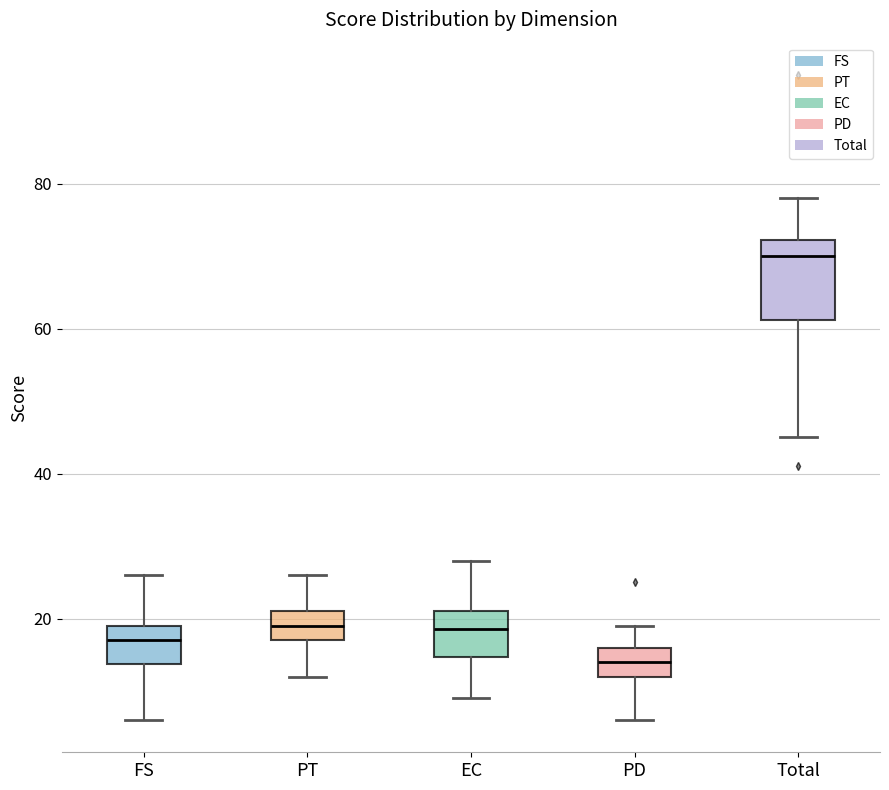

Reading left to right, read every box against the y-axis: the position of its median line, the range the box covers, and the ends of its whiskers. The values are not printed on the chart, so give them approximately, as read against the axis.

FS: median 18, box 14 to 20, whiskers 6 to 26
PT: median 20, box 18 to 22, whiskers 12 to 26
EC: median 18, box 14 to 22, whiskers 10 to 28
PD: median 14, box 12 to 16, whiskers 6 to 20
Total: median 70, box 62 to 72, whiskers 46 to 78